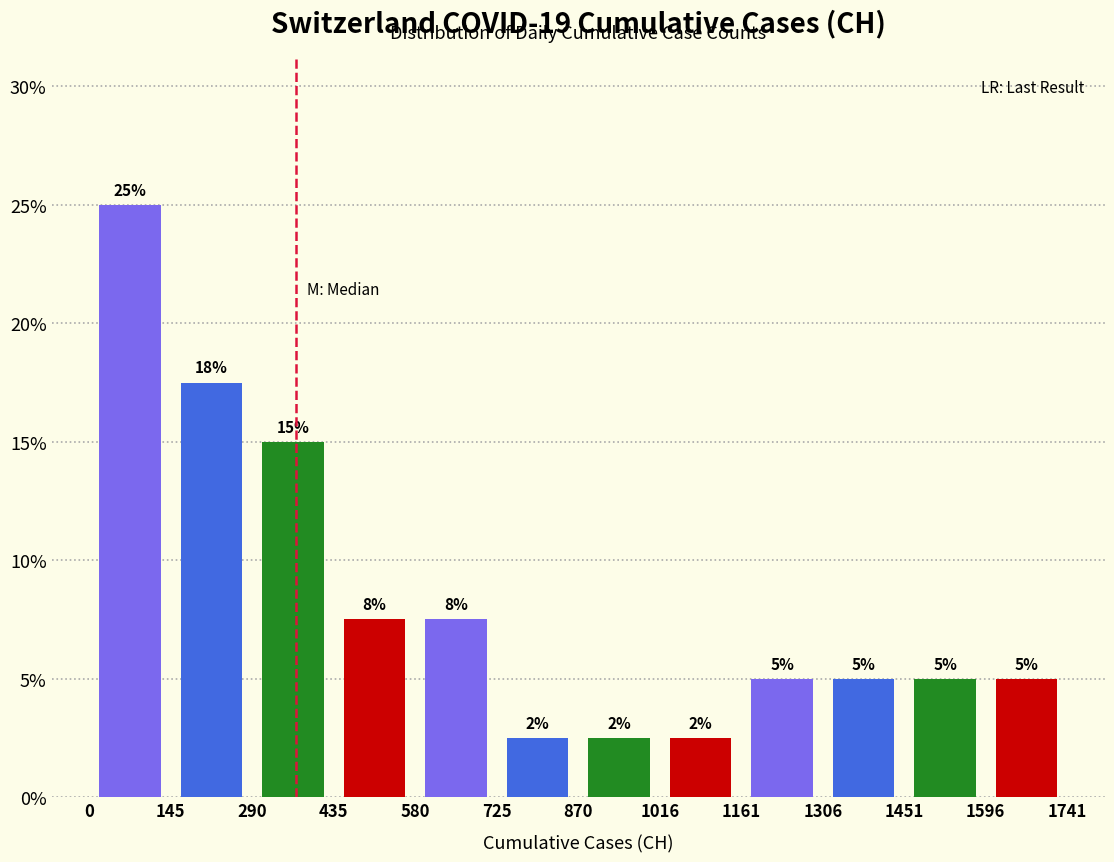

Over which range of the x-axis is the bar tallest?

0 to 145